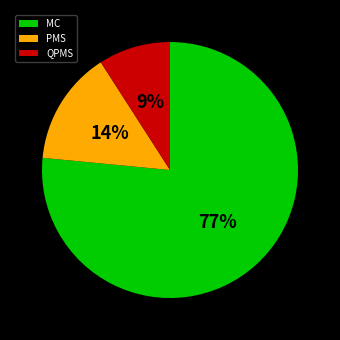

Which has a higher value, QPMS or MC?

MC